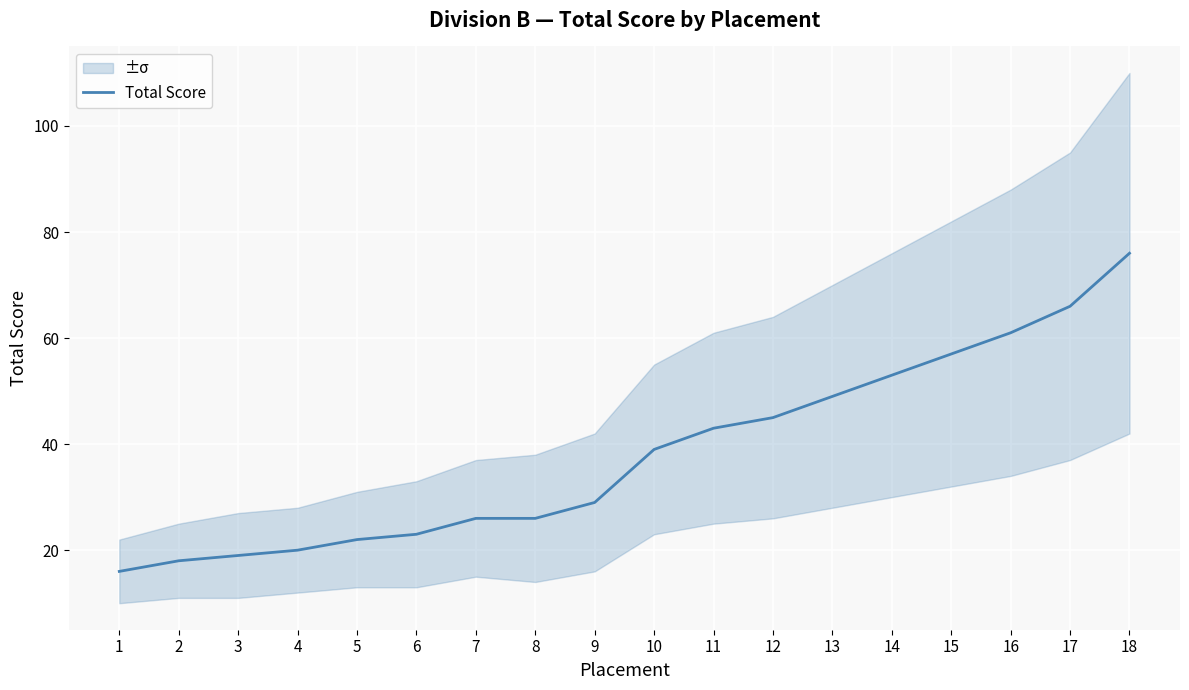

What is the value of the 3rd point from the left?

19